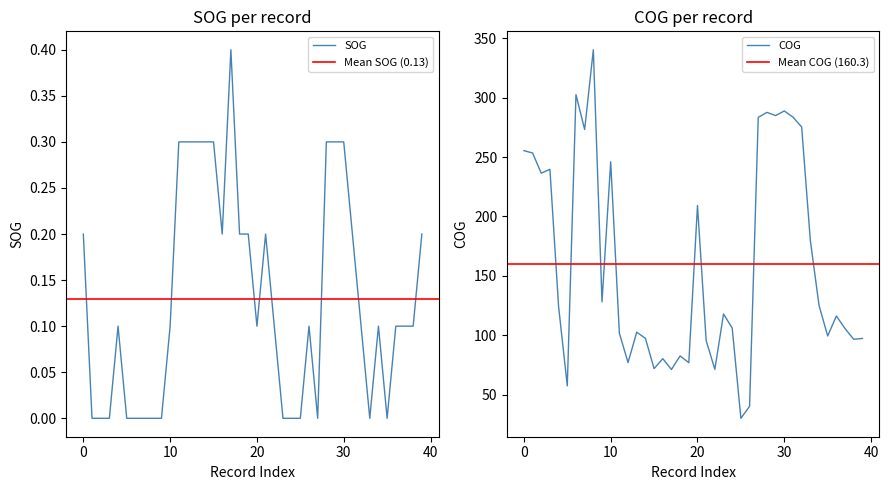

Which series has the largest total across all categories?

COG